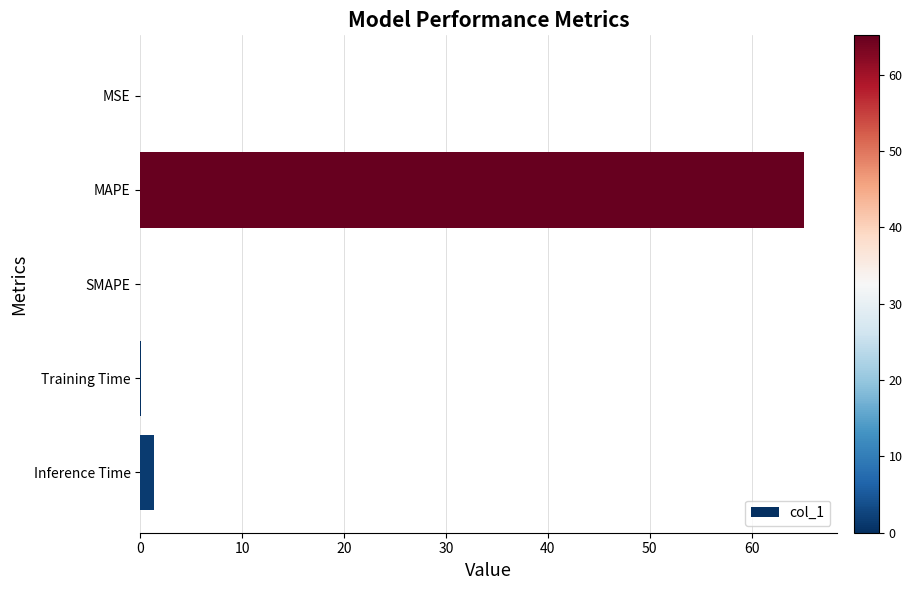

Which has a higher value, MSE or MAPE?

MAPE